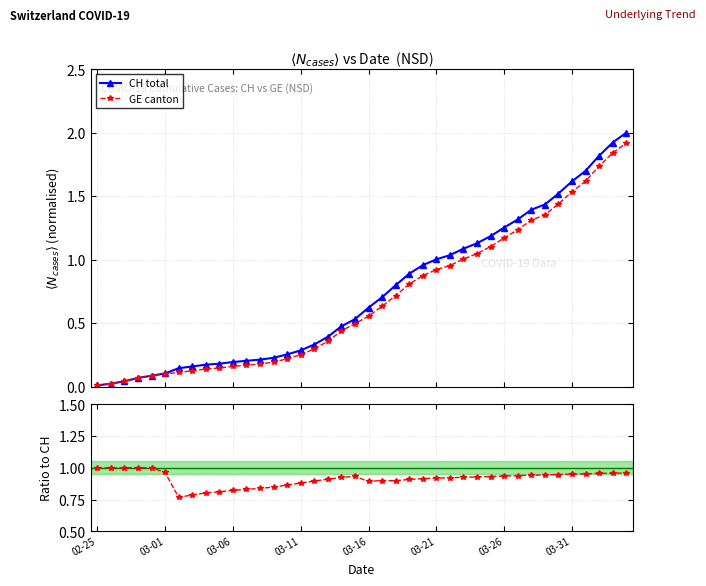

What is the value of the GE canton point at the 34th from the left?

1.4